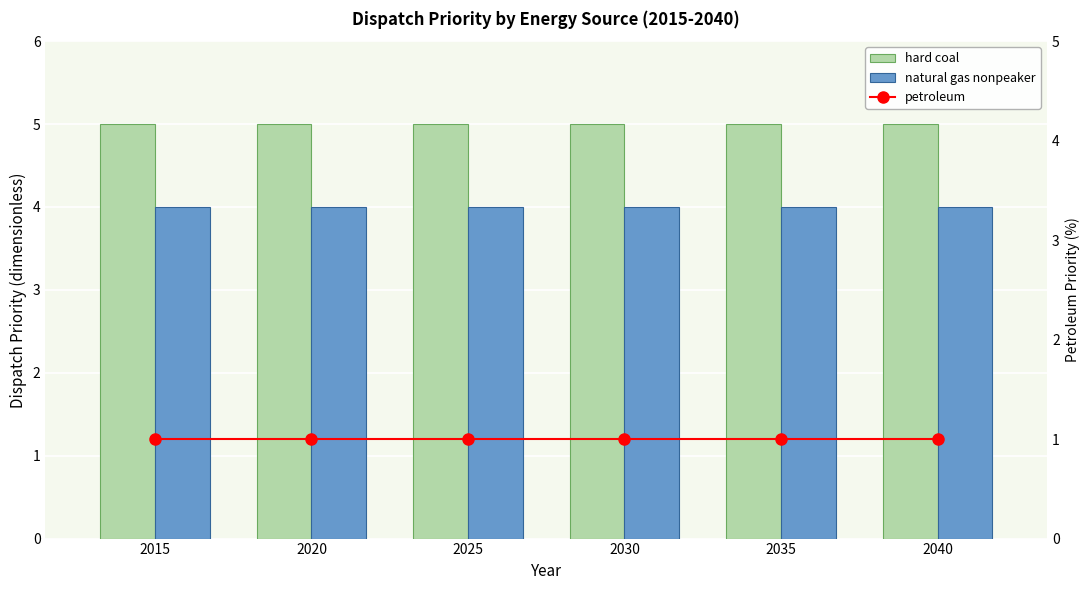

What is the value of the natural gas nonpeaker bar at the 2nd from the left?

4